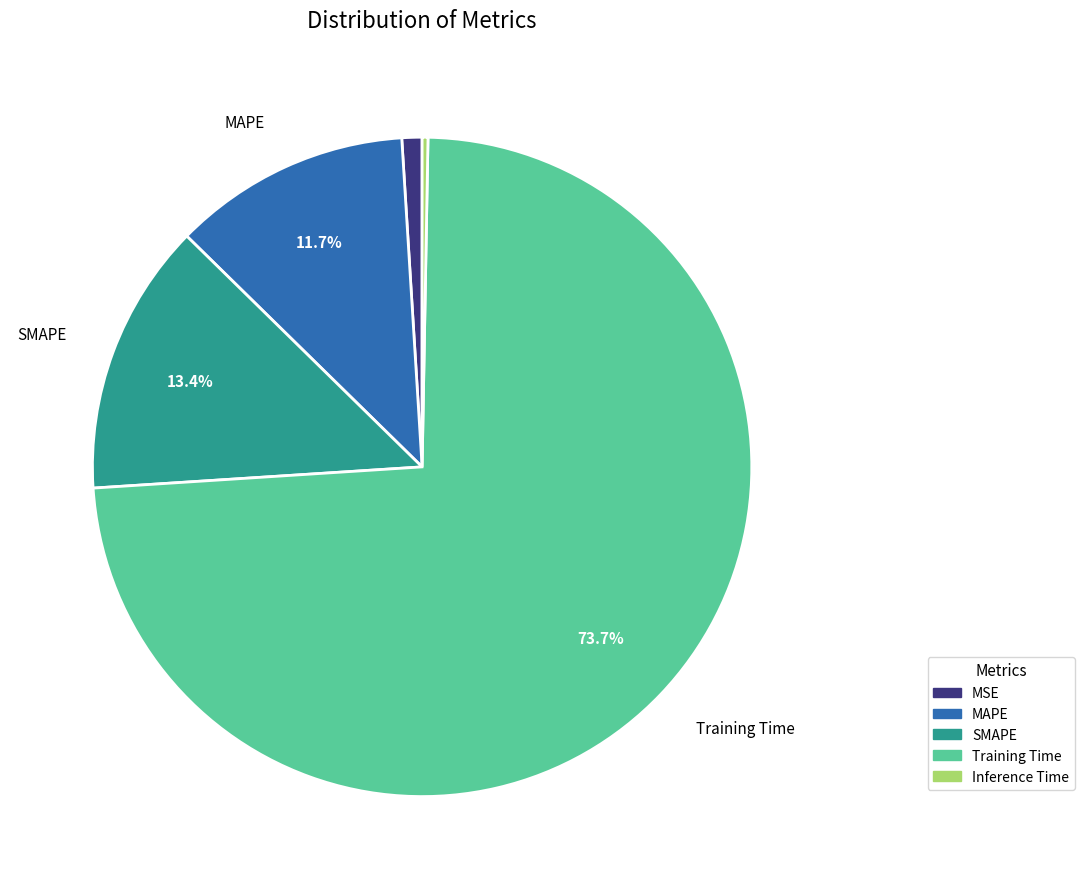

Is MAPE the majority of the pie?

No